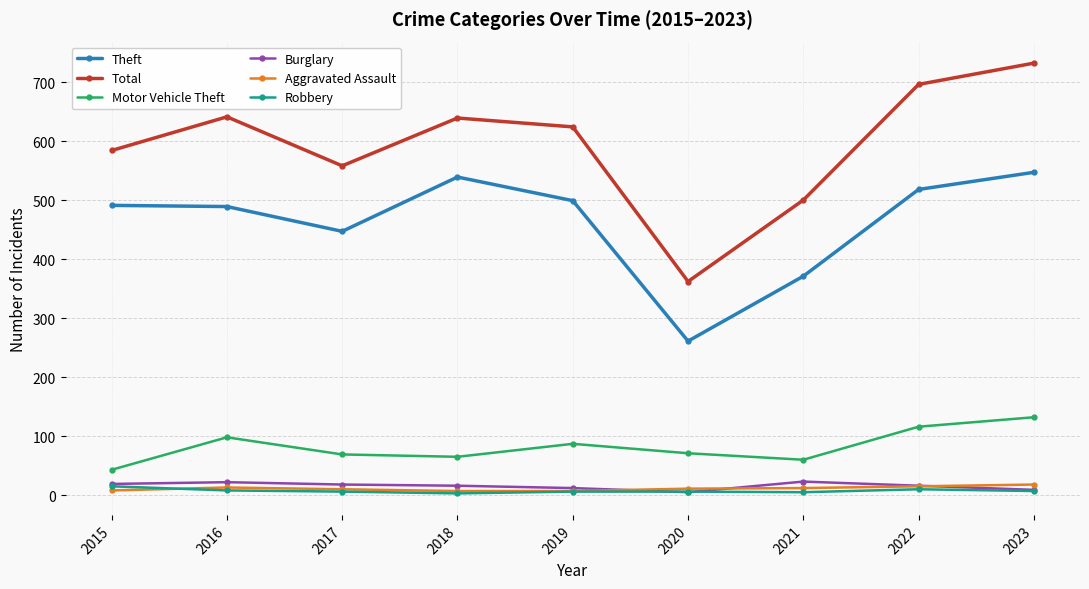

The Motor Vehicle Theft series shows 105 at 2020. True or false?

False